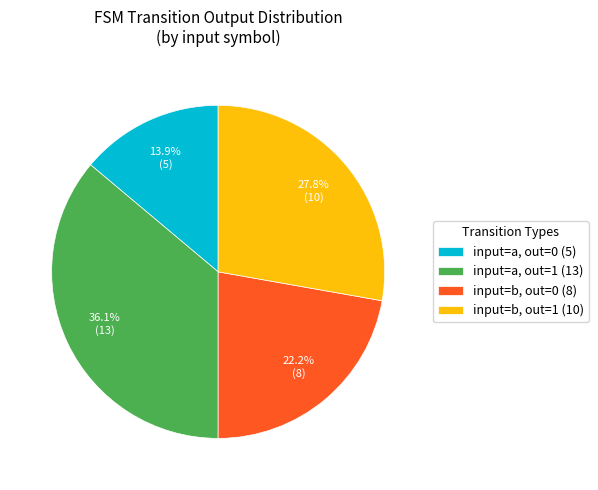

Which has a higher value, input=b, out=1 (10) or input=b, out=0 (8)?

input=b, out=1 (10)